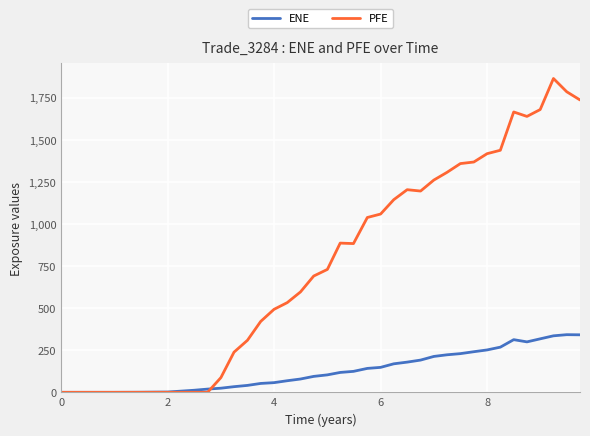

How many data points in PFE are above 729?

20